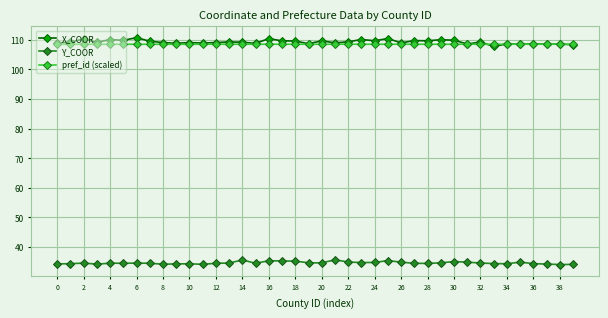

True or false: X_COOR and Y_COOR cross at least once.

False